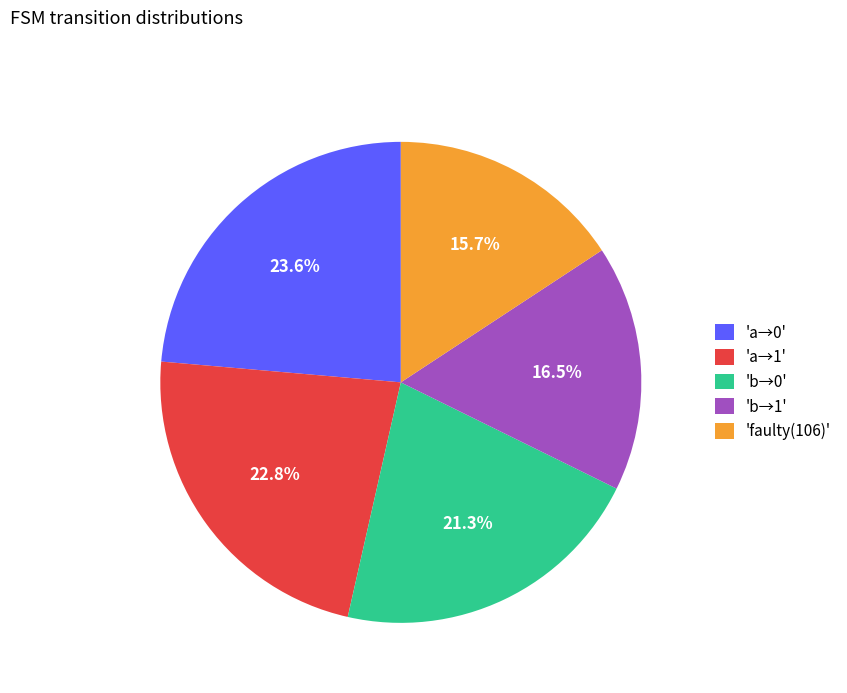

Is the sum of 'b→1' and 'a→1' greater than half?

No